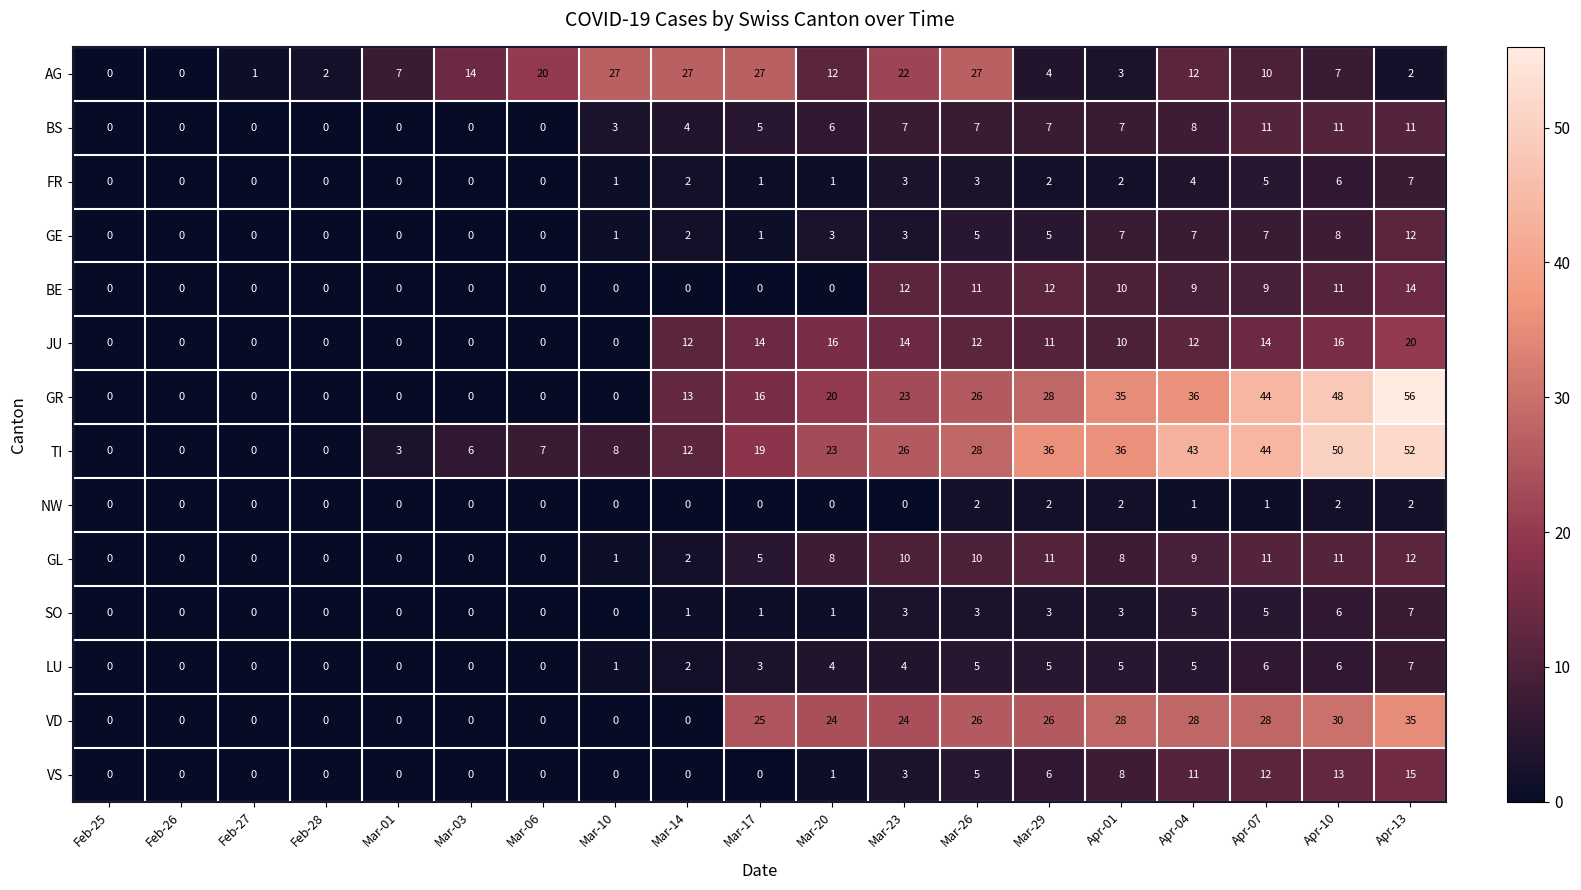

How many categories are shown in the chart?

19